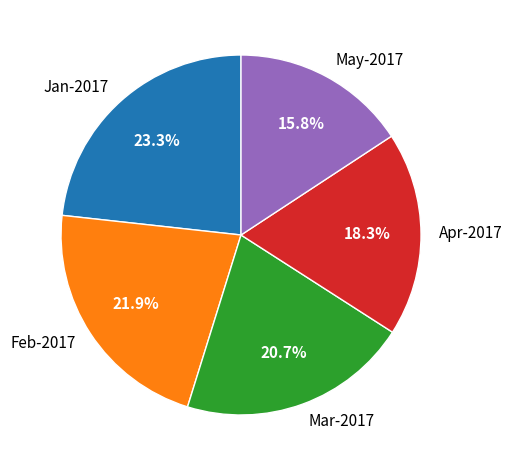

What percentage is the Jan-2017 slice, to the nearest percent?

23%